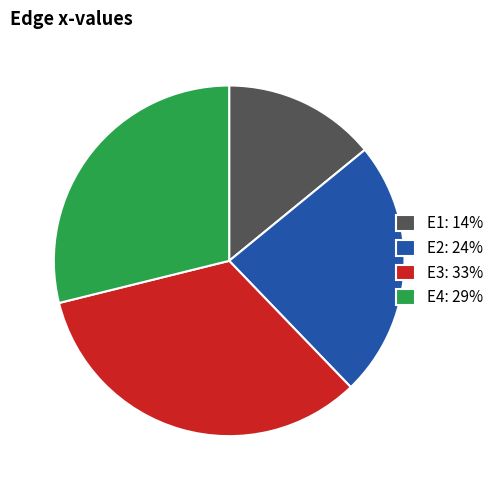

Which has a higher value, E4 or E3?

E3